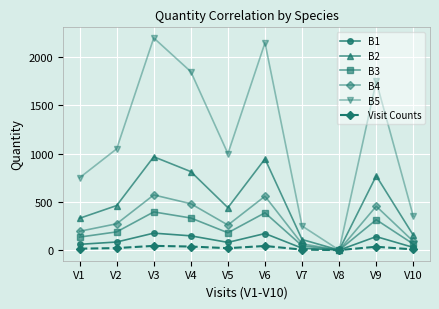

Which series has the largest total across all categories?

B5